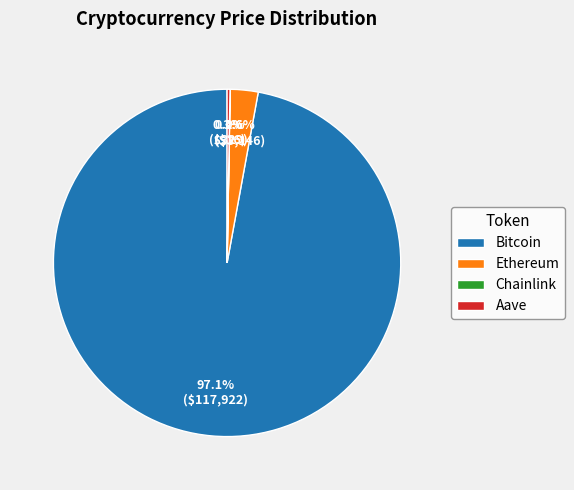

Which category has the biggest portion of the pie?

Bitcoin